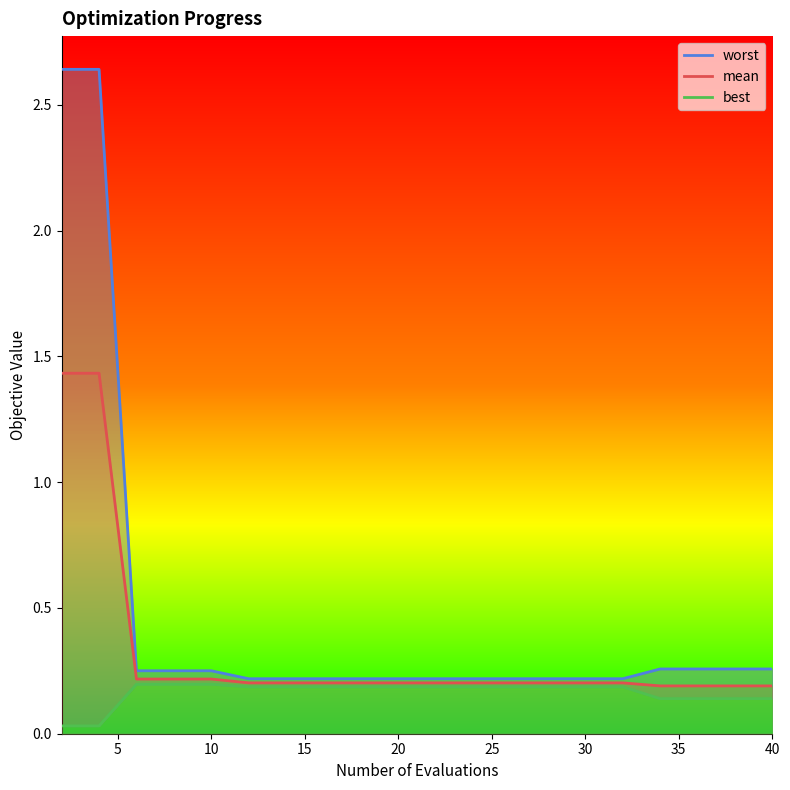

How many data points does each series have?

20